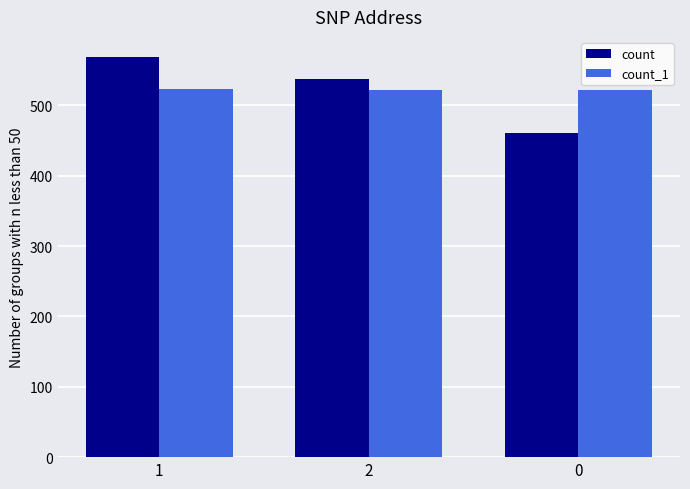

The count_1 series shows 522 at 2. True or false?

True